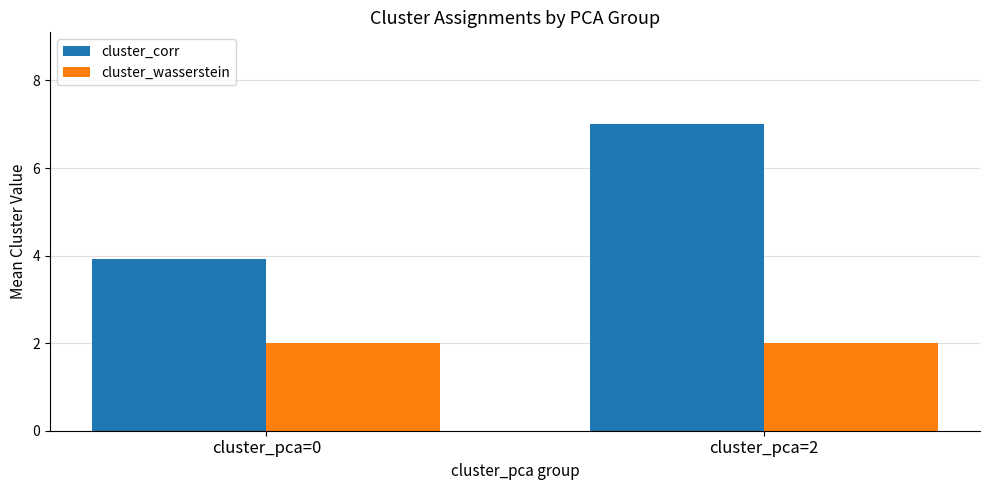

Is it true that cluster_wasserstein equals 2.0 at cluster_pca=2?

True